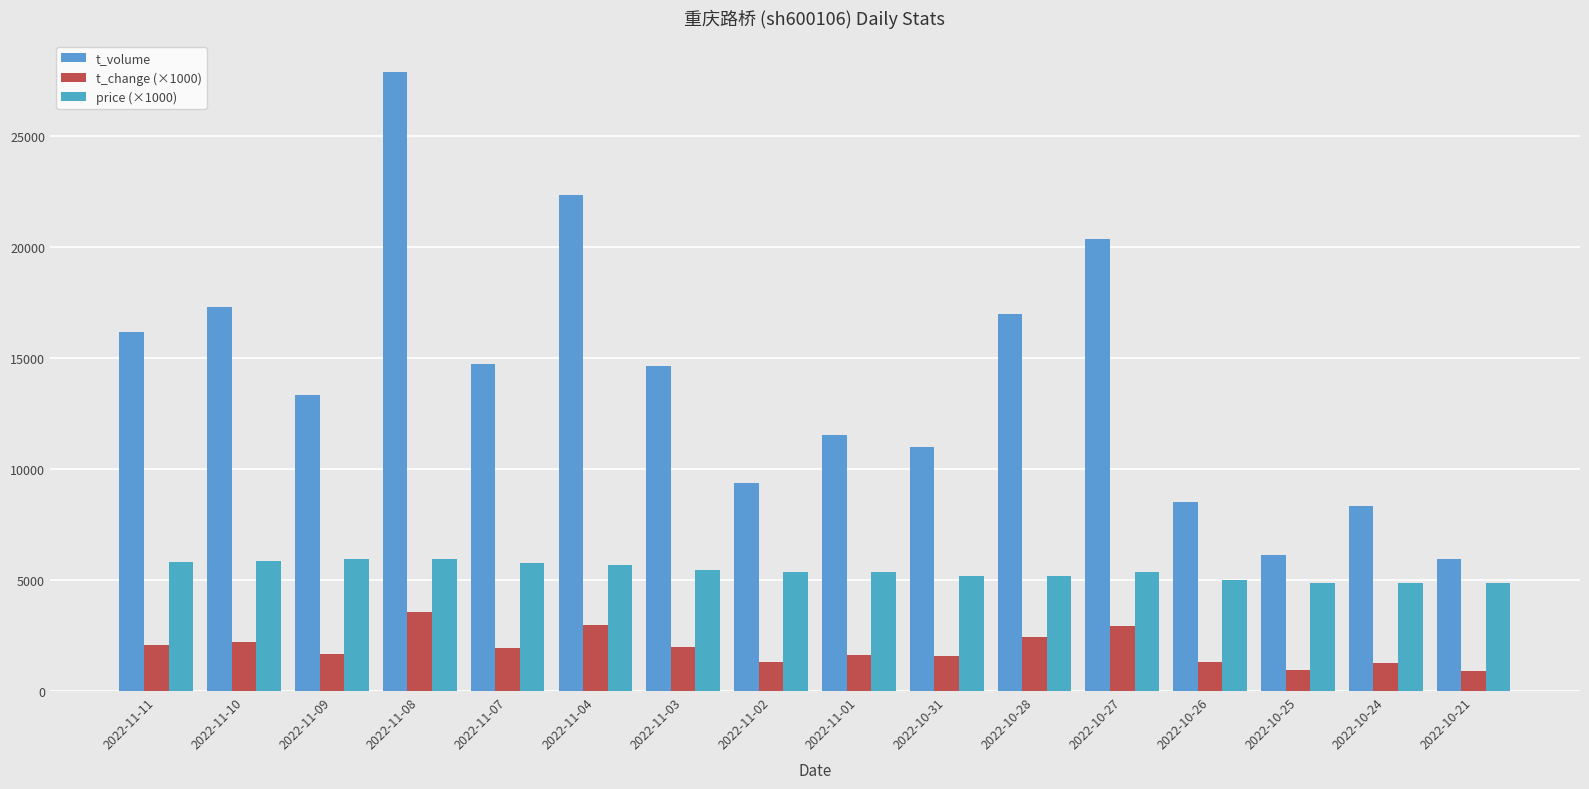

What is the average value of the t_change (×1000) series?

1925